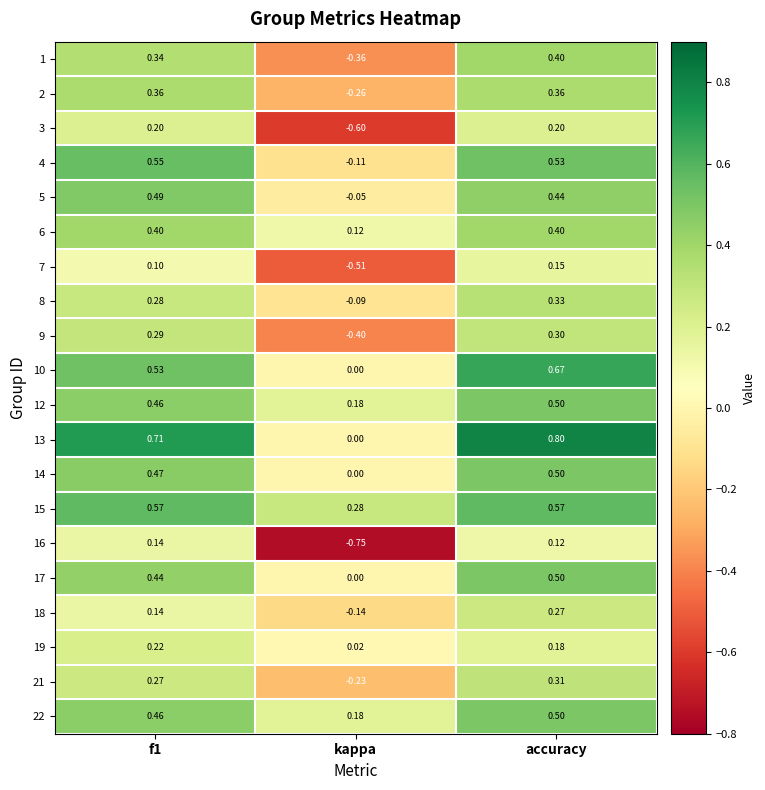

Which category has the highest value in the 12 series?

accuracy